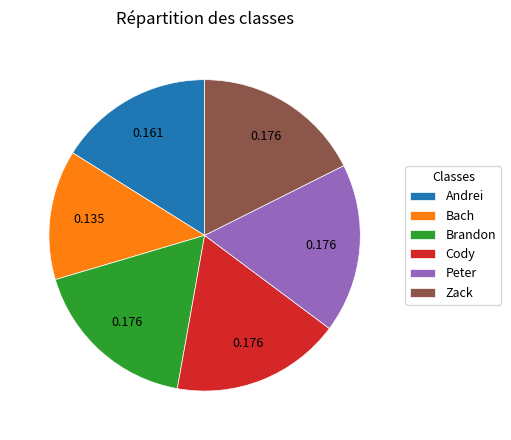

True or false: Cody accounts for 18% of the total.

True